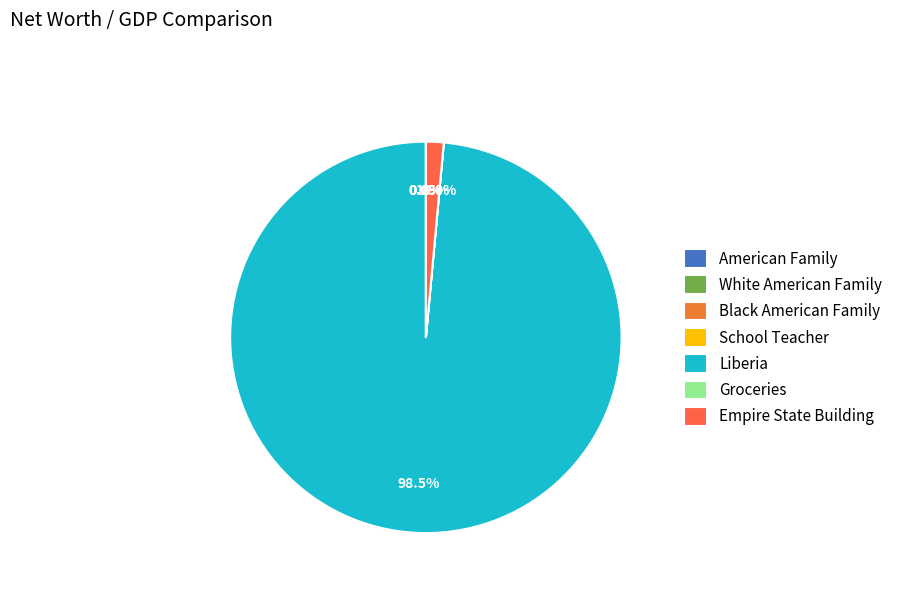

Rank the categories by value from lowest to highest.

Groceries, Black American Family, School Teacher, American Family, White American Family, Empire State Building, Liberia